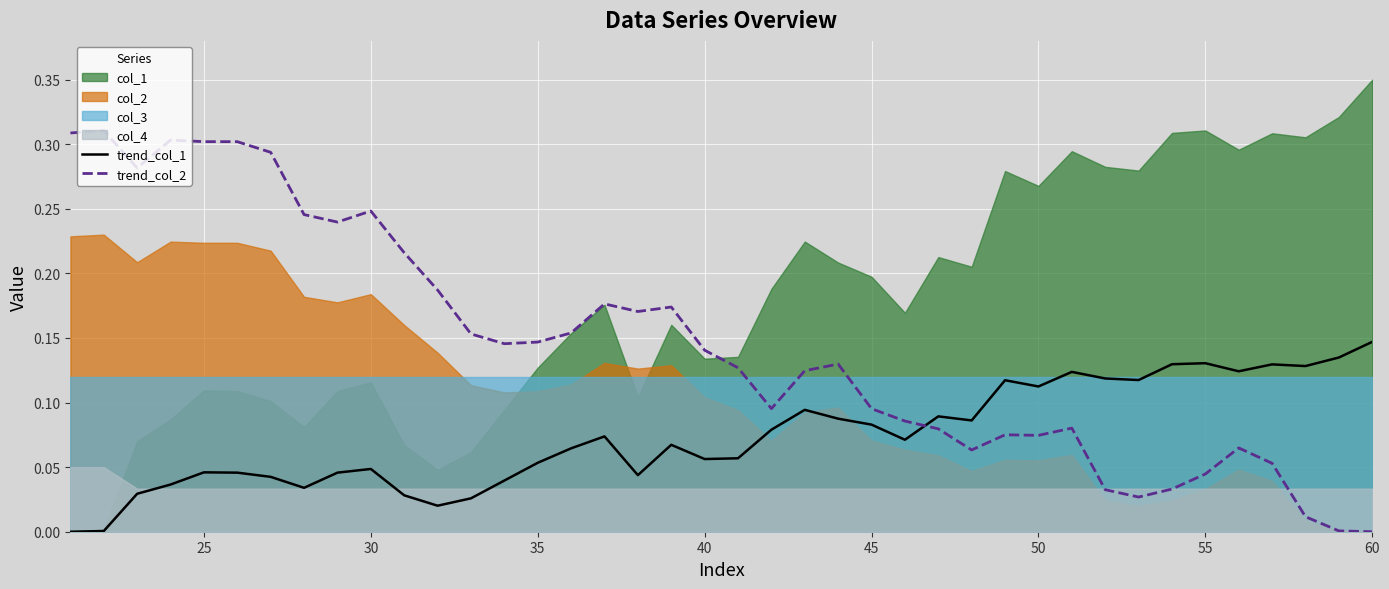

Does the chart display data point markers on the line(s)?

No